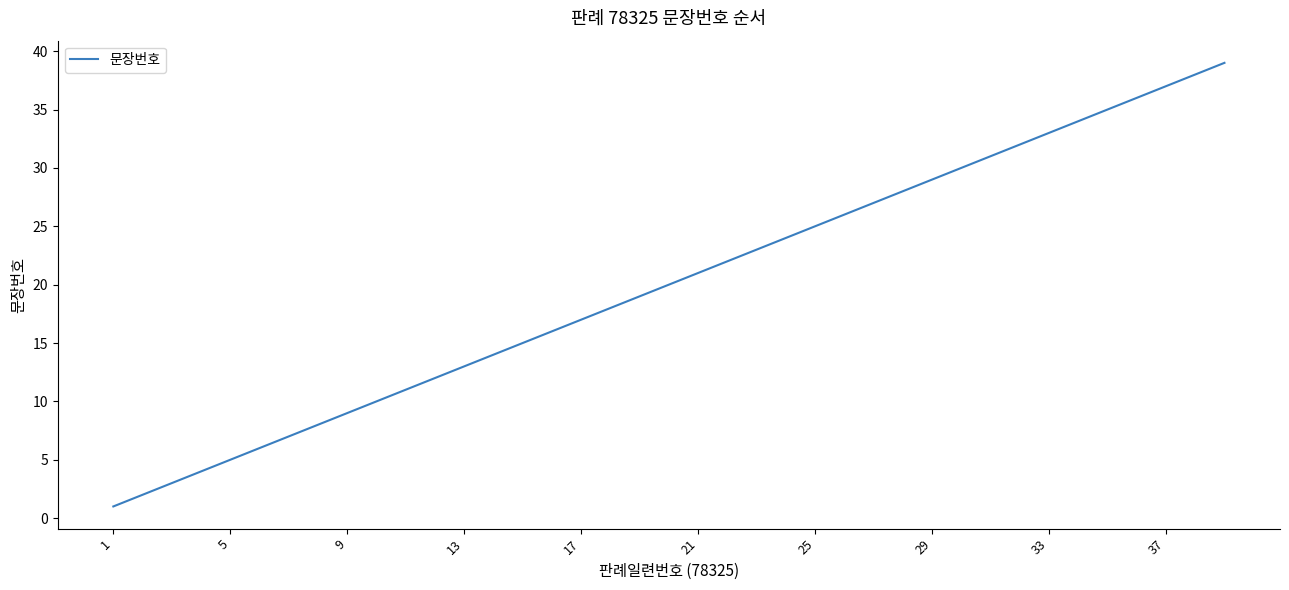

Reading left to right, list all the values displayed in this chart.

1	2	3	4	5	6	7	8	9	10	11	12	13	14	15	16	17	18	19	20	21	22	23	24	25	26	27	28	29	30	31	32	33	34	35	36	37	38	39